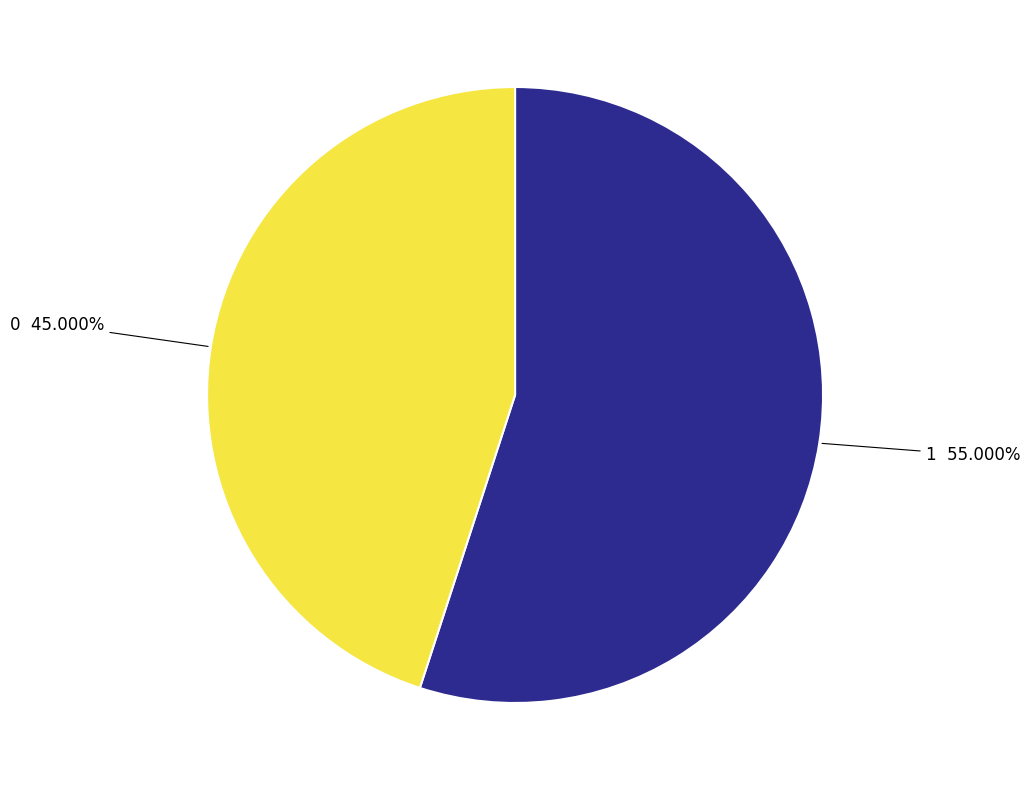

Count the number of slices in the pie.

2